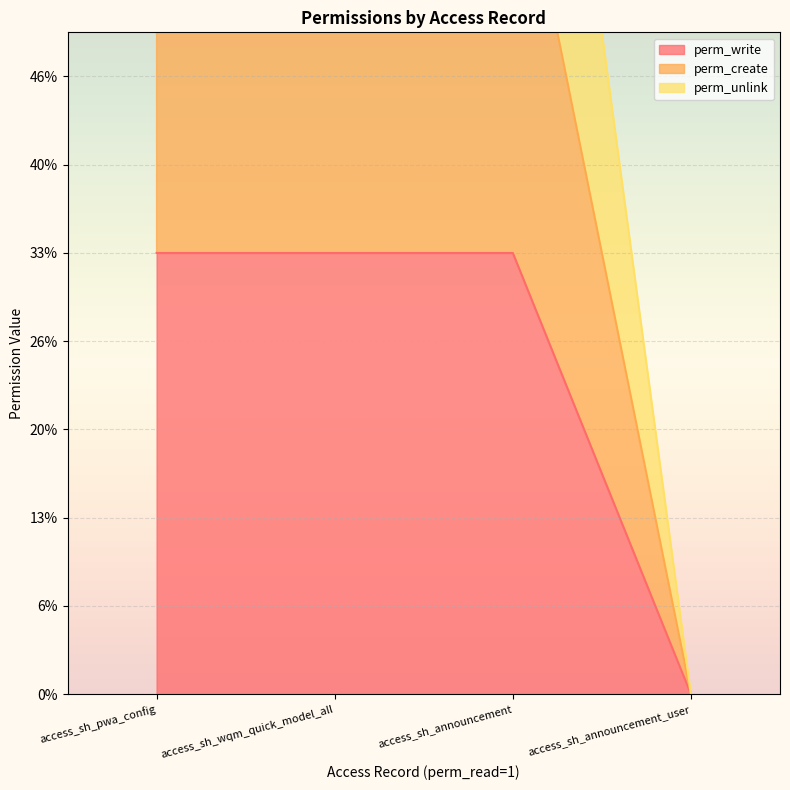

True or false: perm_unlink and perm_create intersect in this chart.

False